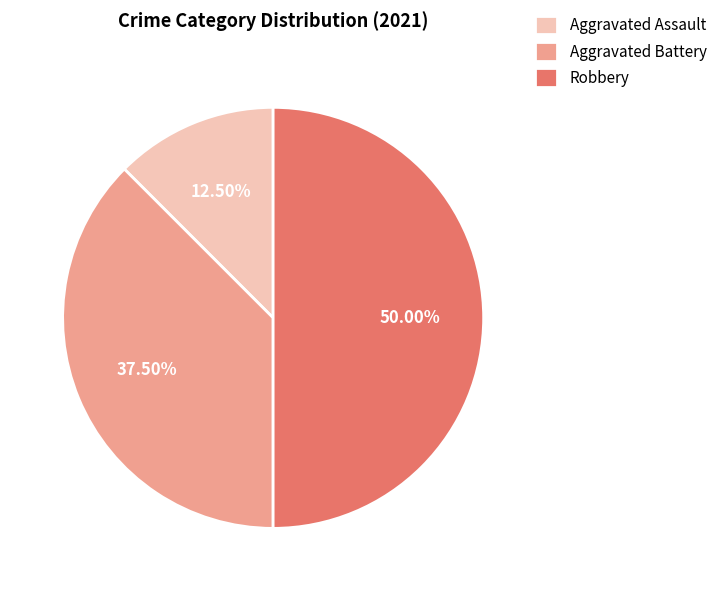

What portion of the pie excludes Robbery?

50.0%